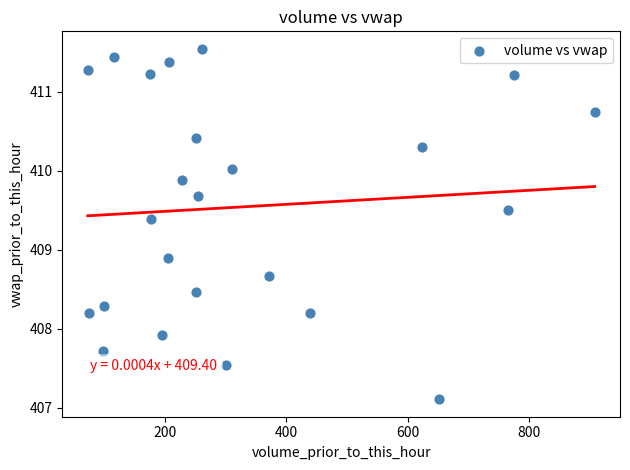

What is the range of Y values (max minus min)?

4.4